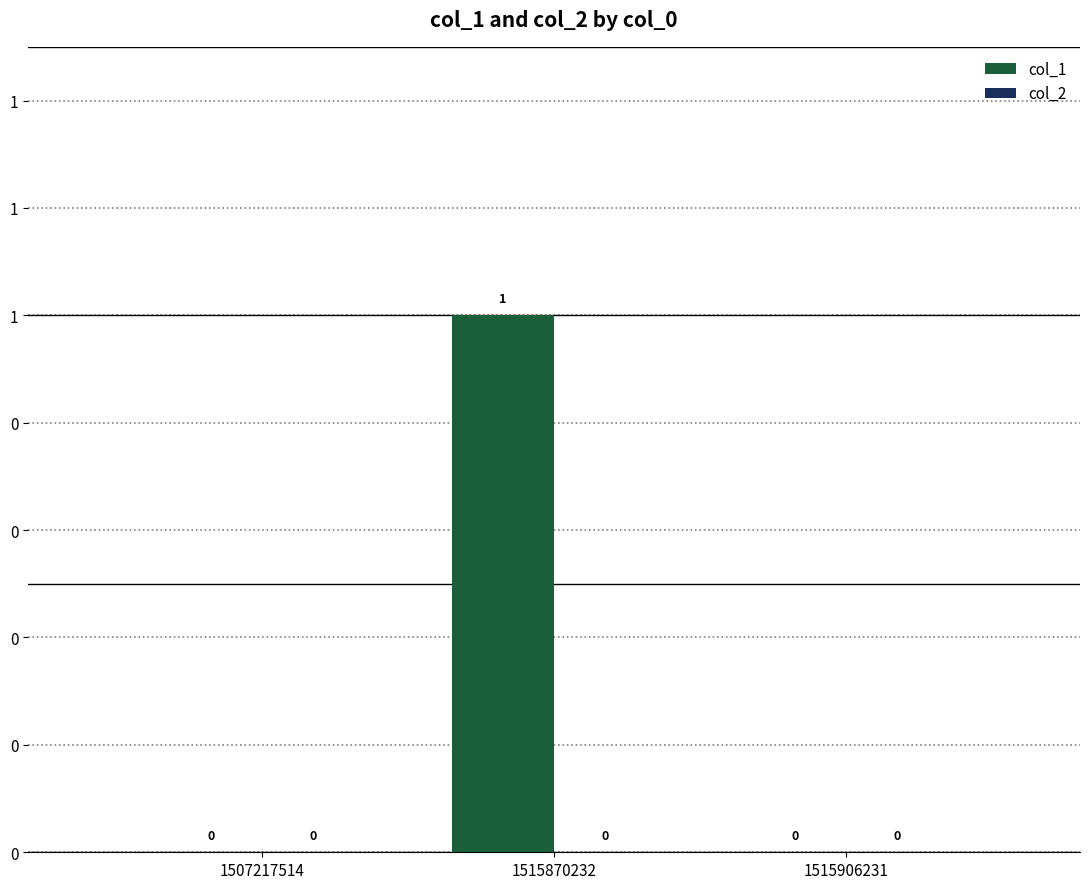

What is the maximum value shown in the chart?

1